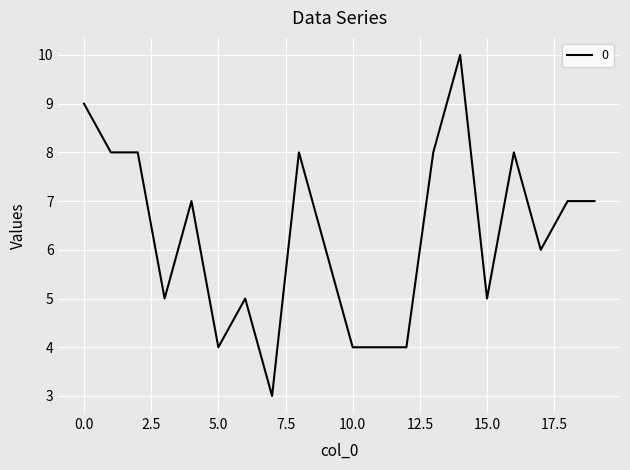

True or false: there are more than 2 points higher than both neighbors.

True